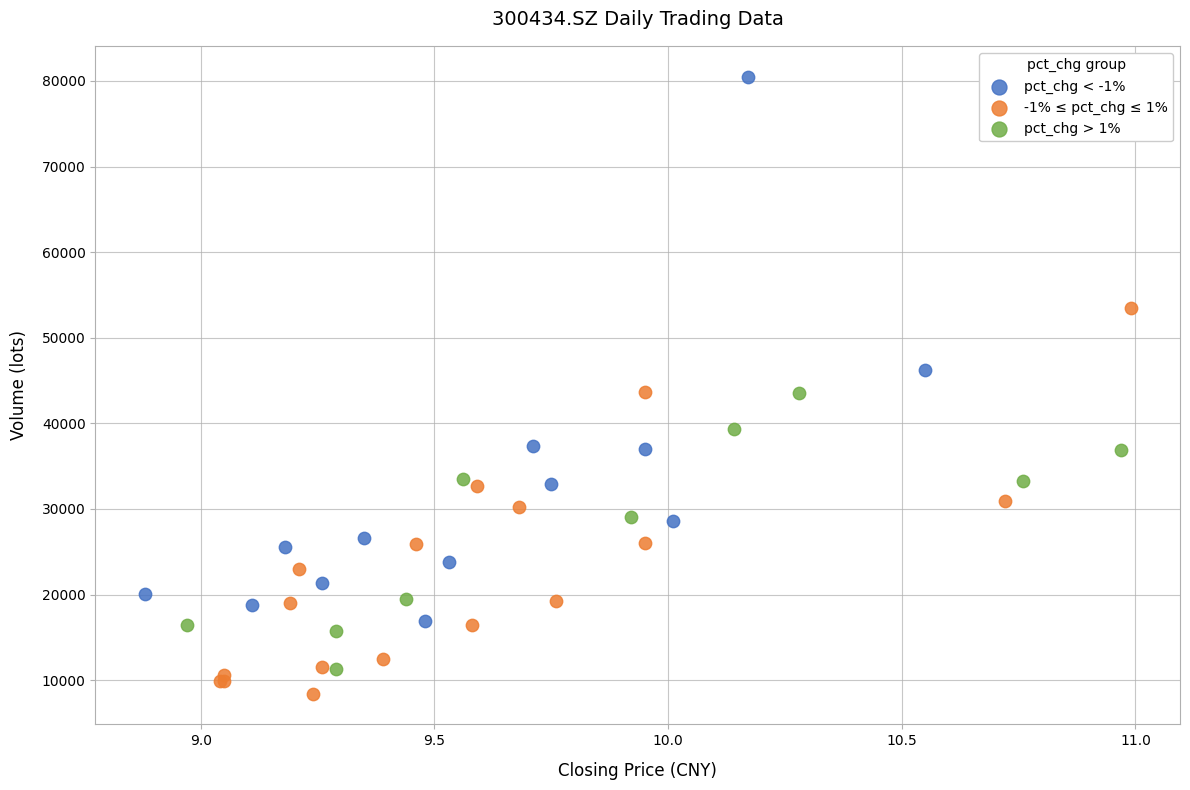

Which series reaches the maximum Y coordinate?

pct_chg < -1%